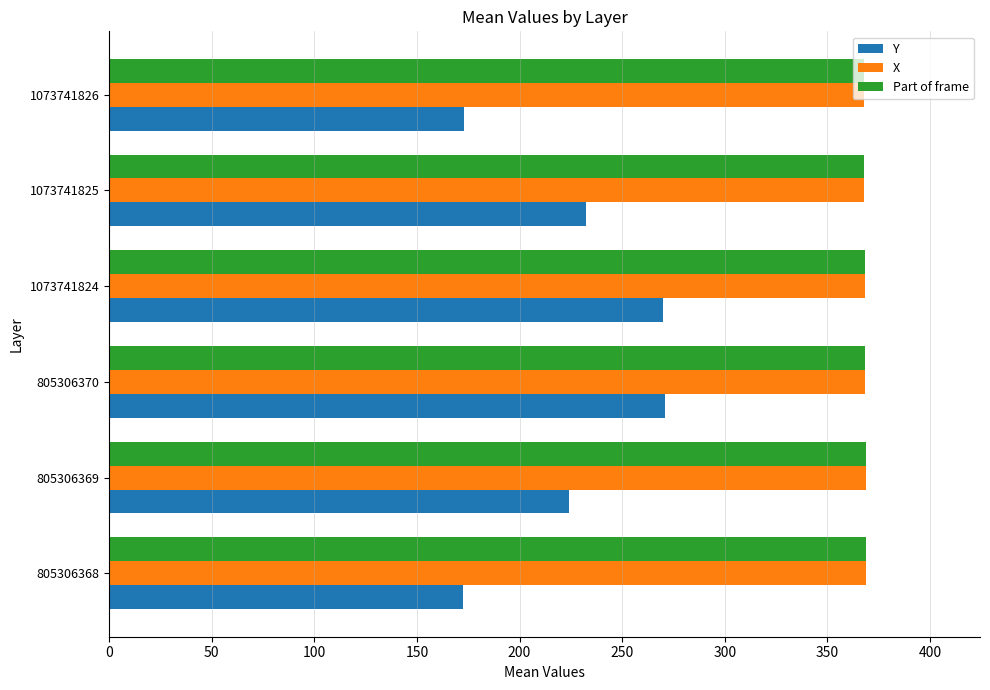

The Y series shows 381.2 at 1073741825. True or false?

False